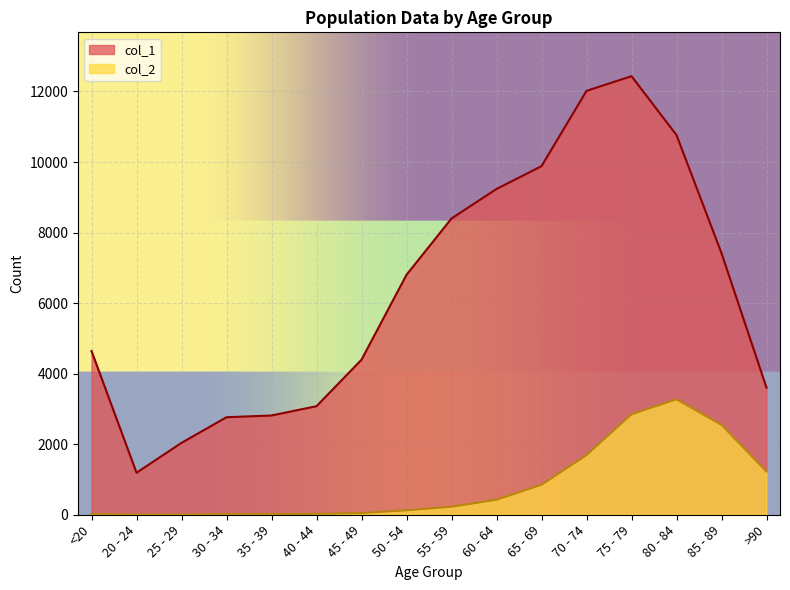

Where is the first local maximum for col_1?

75 - 79